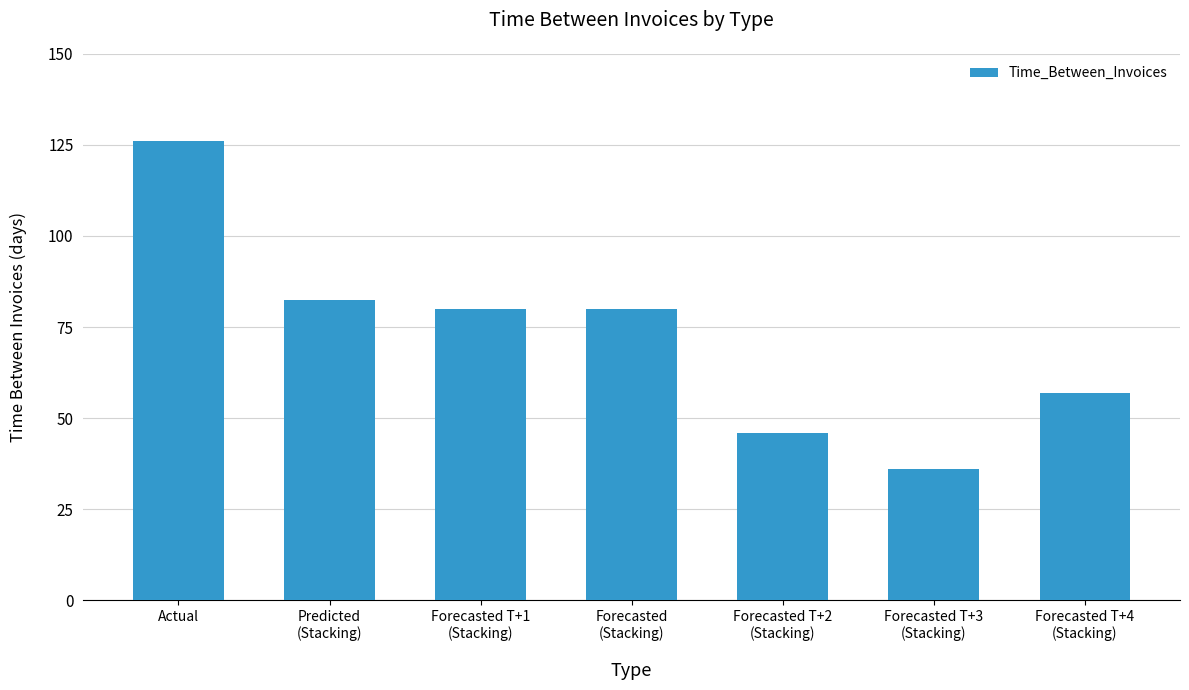

What is the difference between the values at Forecasted T+4
(Stacking) and Forecasted T+2
(Stacking)?

11.0